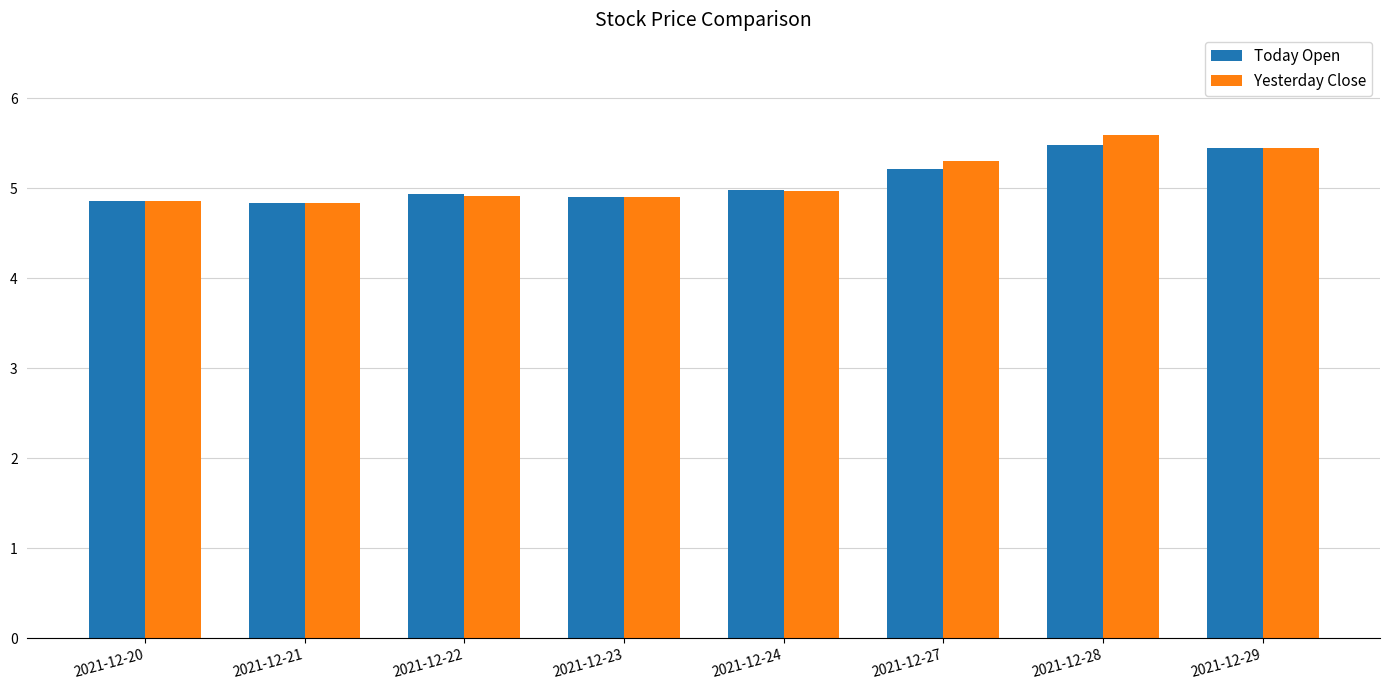

Between 2021-12-22 and 2021-12-24, which series saw the biggest shift?

Yesterday Close